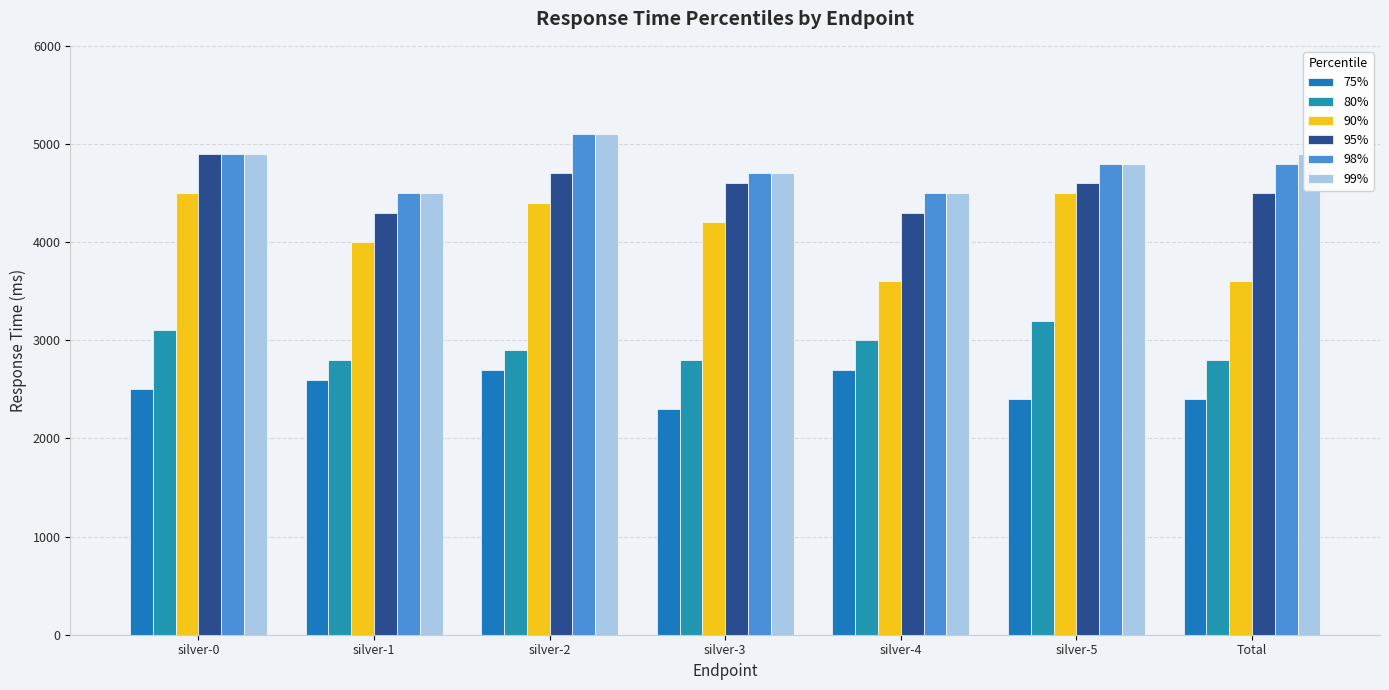

What is the sum of the 95% values at silver-3 and silver-4?

8900